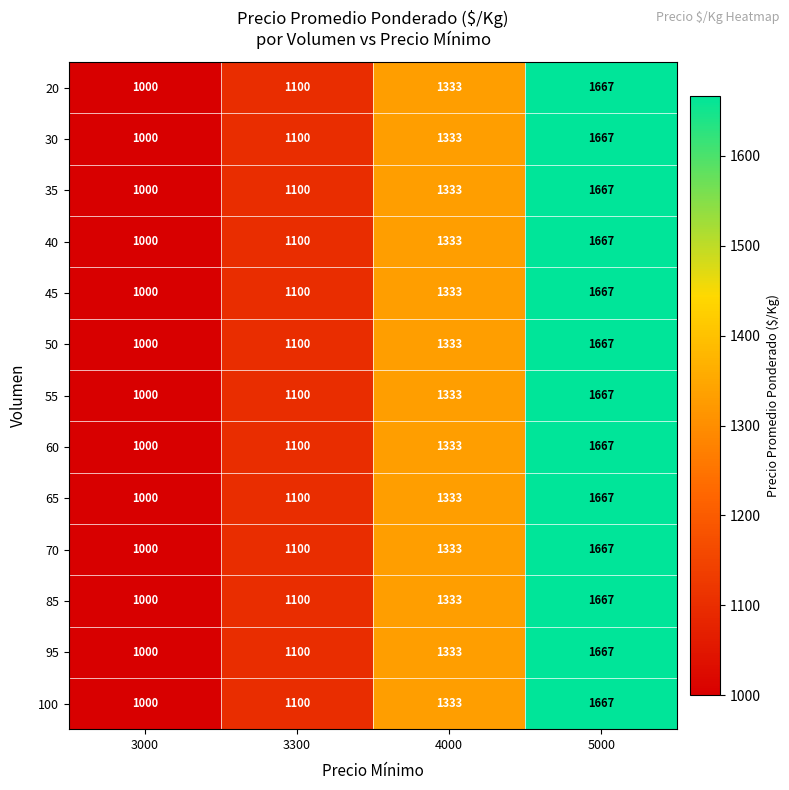

Rank the categories by 55 value from lowest to highest.

3000, 3300, 4000, 5000